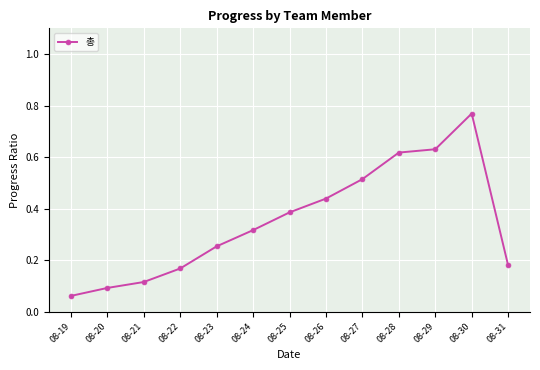

The value at 08-26 is 0.7. True or false?

False